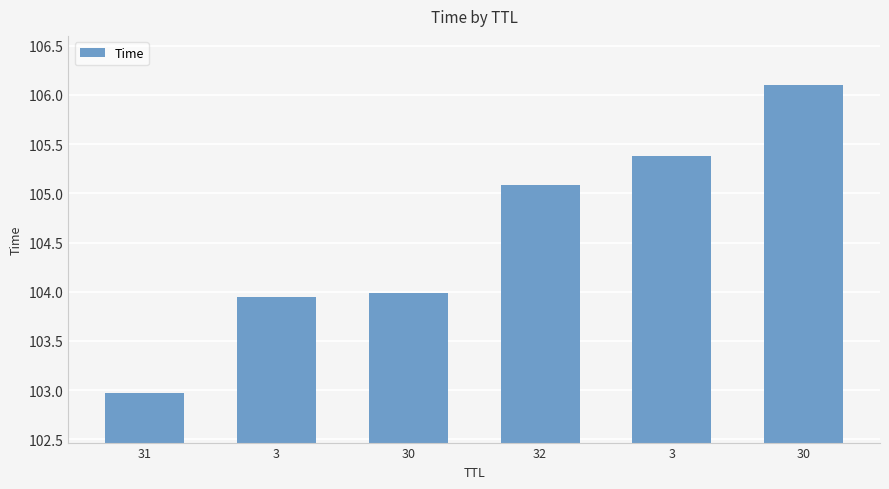

True or false: the data shows 104.0 at 30.

True